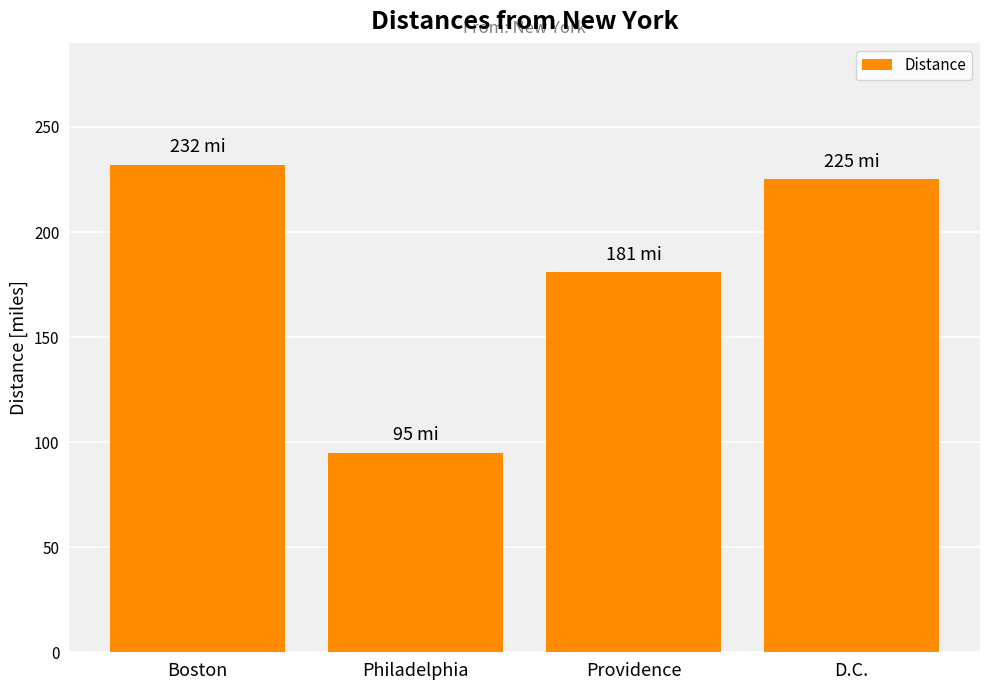

Read the value at D.C..

225